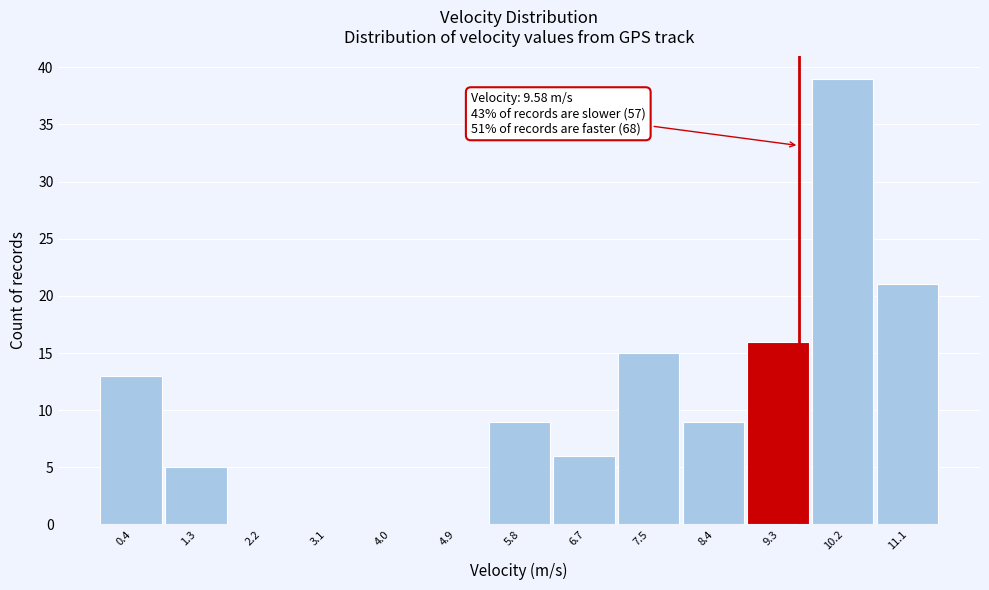

Over which range of the x-axis is the bar tallest?

9.8 to 10.6